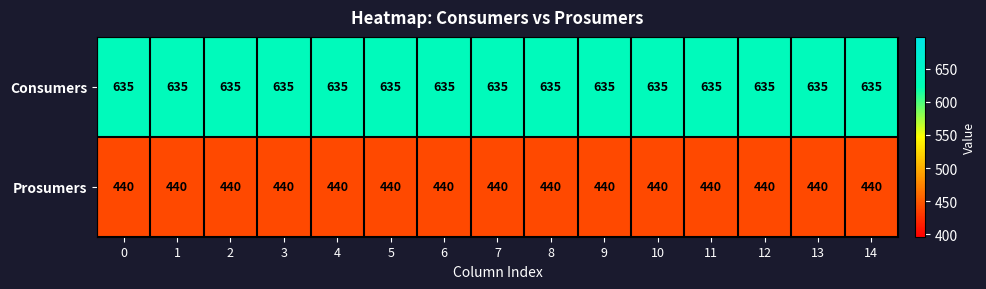

What is the spread (max minus min) of values at 6?

195